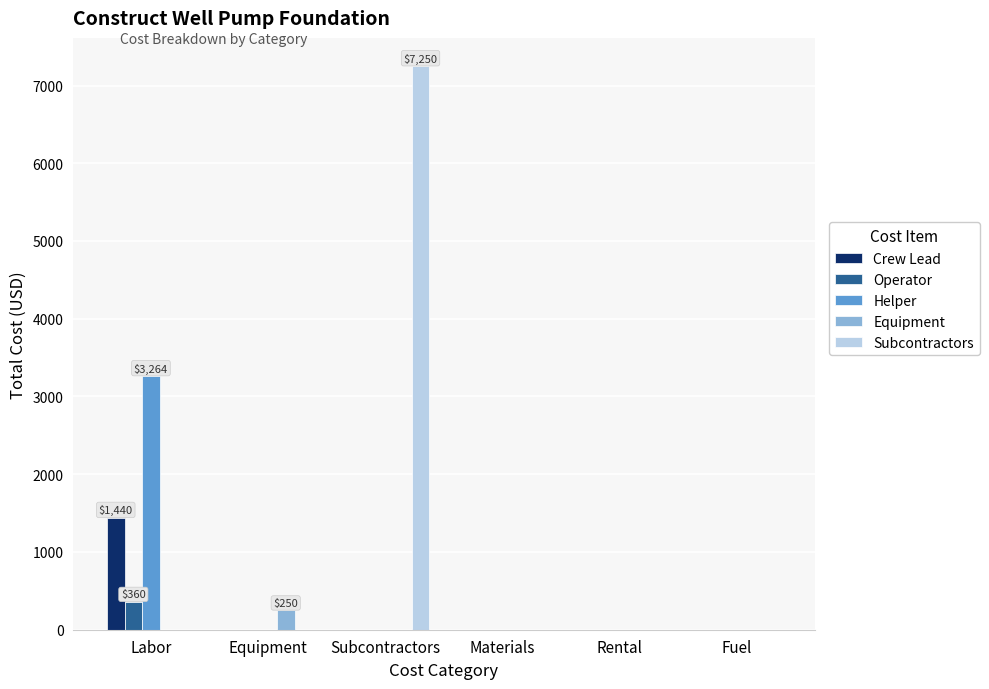

What is the total value across all series at Equipment?

250